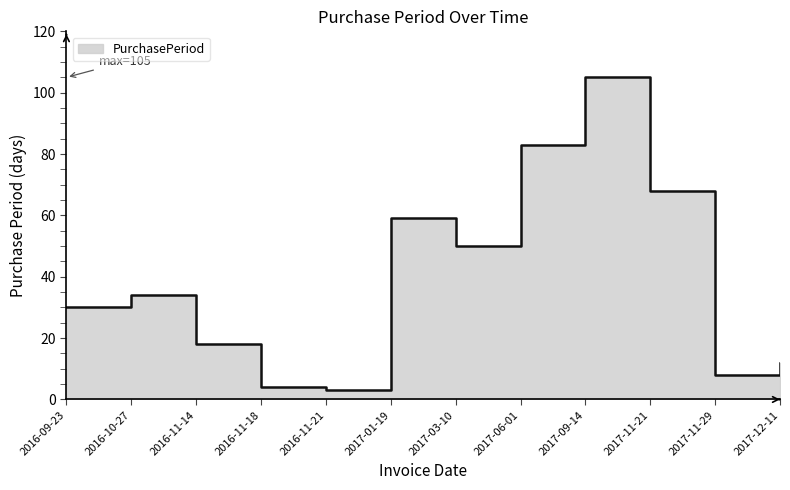

What is the sum of all values?

474